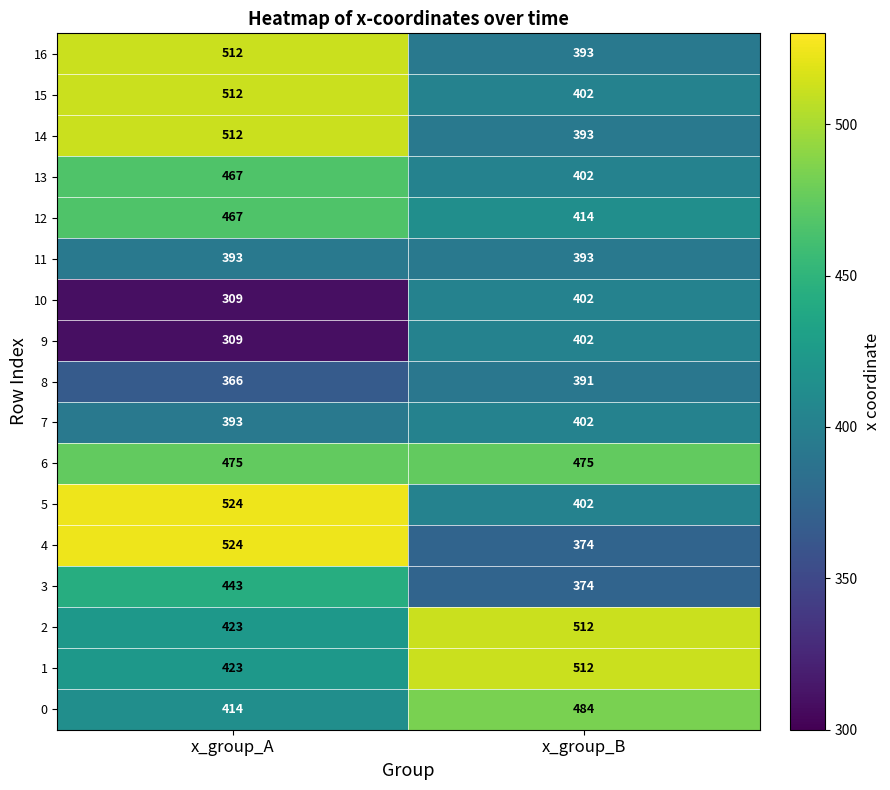

At how many categories does at least one series exceed 413?

2